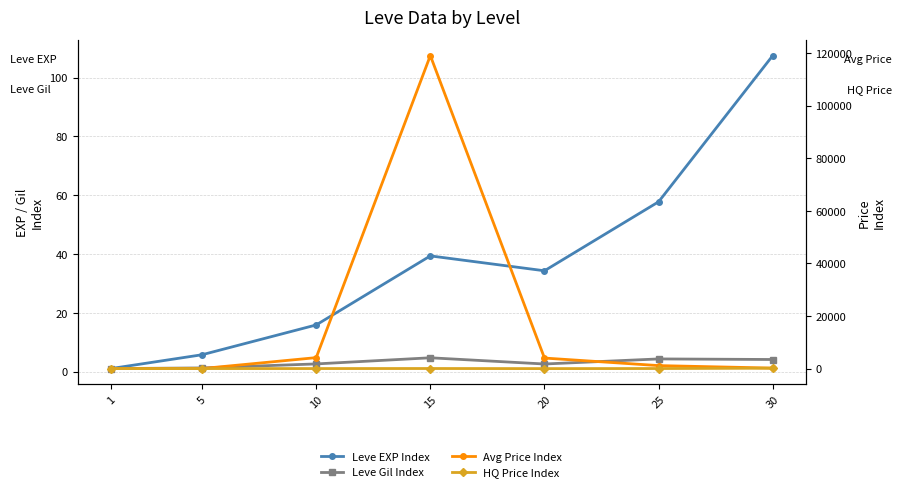

What is the approximate value of Avg Price Index at 30?

194.0